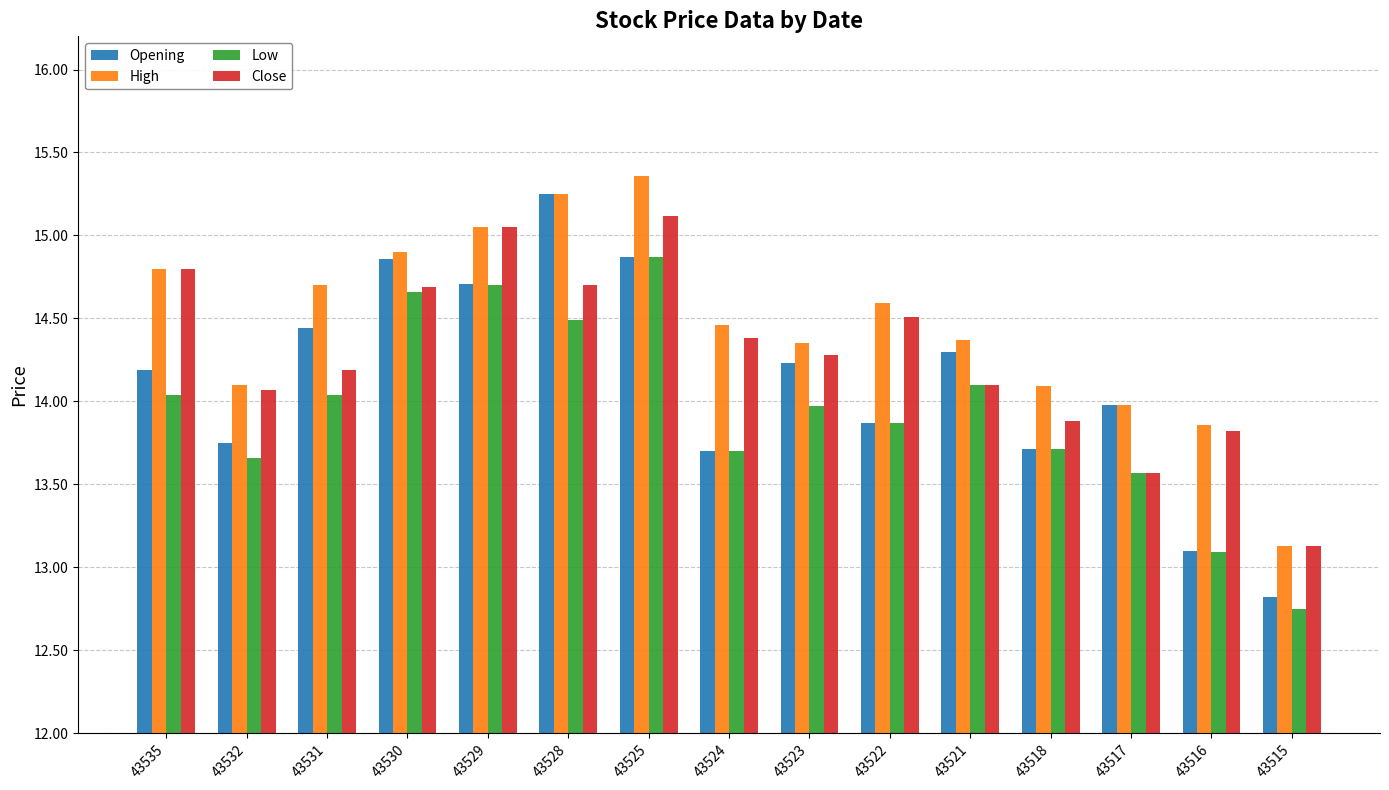

What are all the series names shown in the legend?

Opening, High, Low, Close